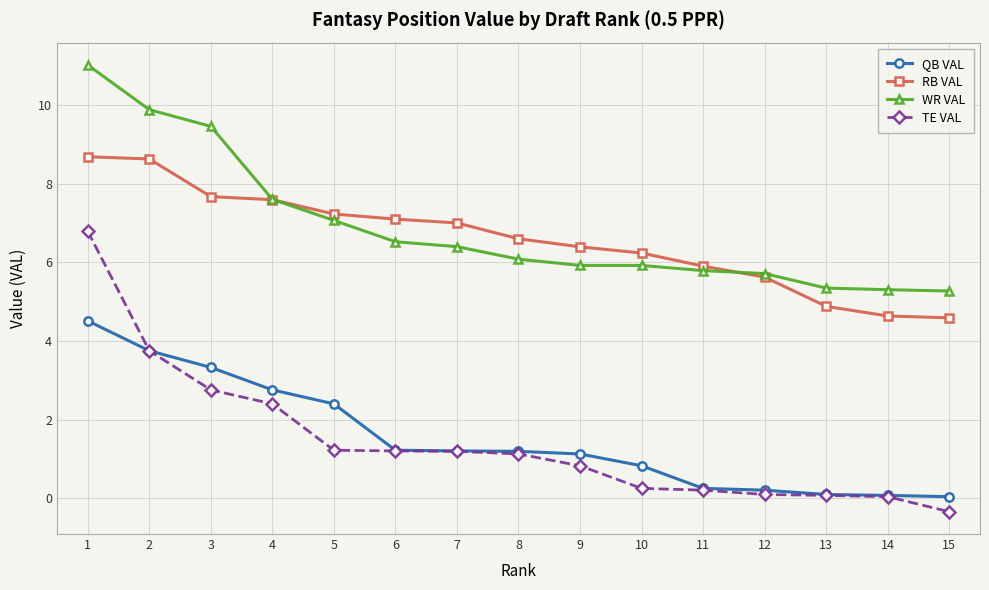

True or false: QB VAL and RB VAL intersect in this chart.

False